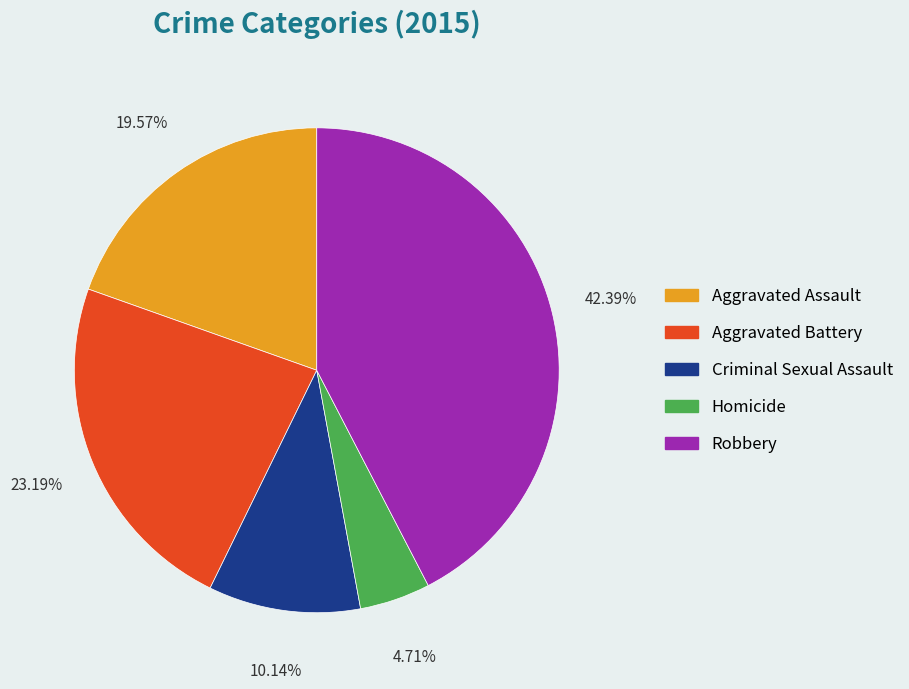

What is the ratio of the value at Aggravated Assault to the value at Homicide?

4.2